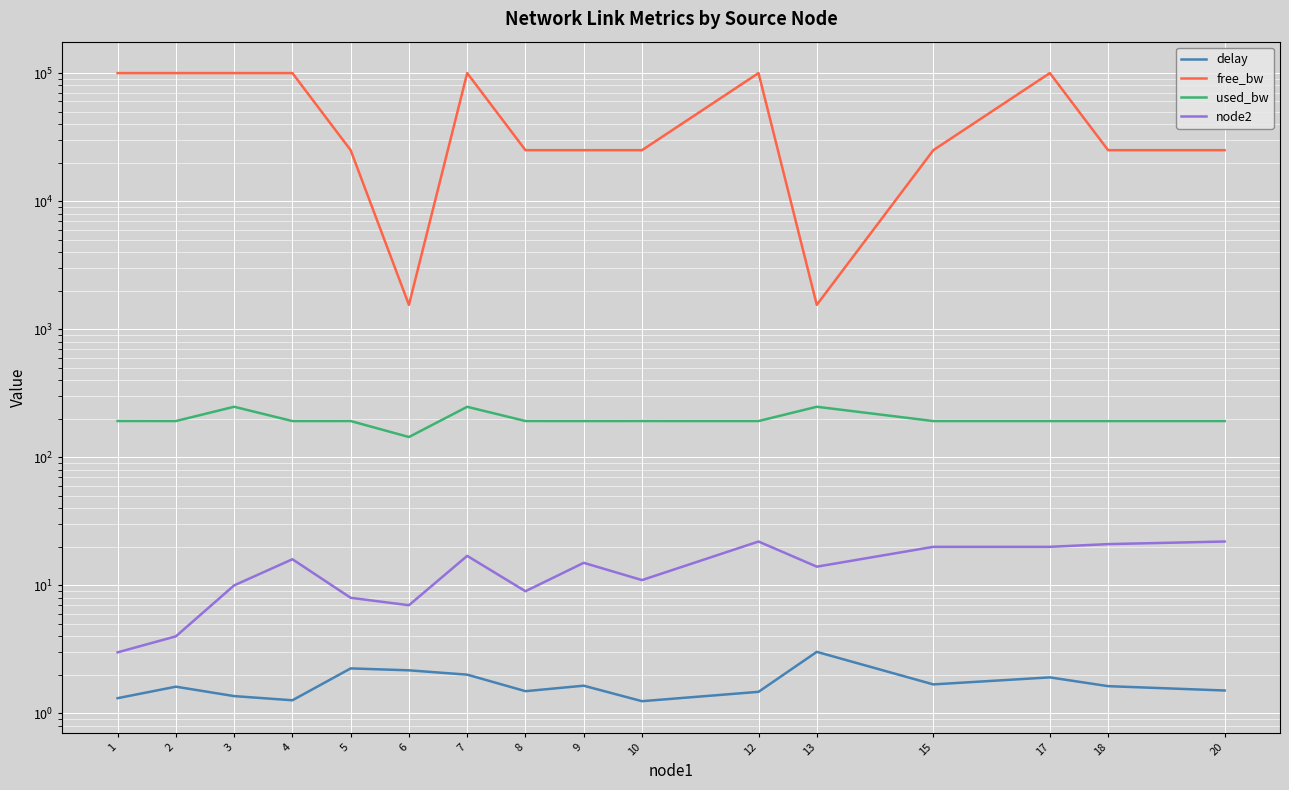

Is the value of delay at 5 greater than the value of used_bw at 12?

No